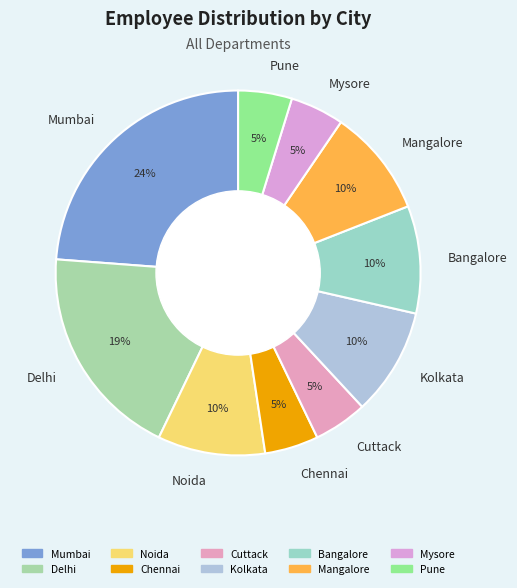

Approximately how many times larger is the value at Mangalore compared to Delhi?

0.5